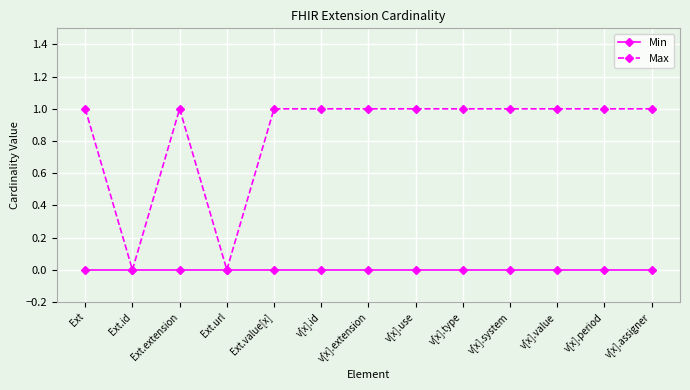

What is the total value across all series at v[x].value?

1